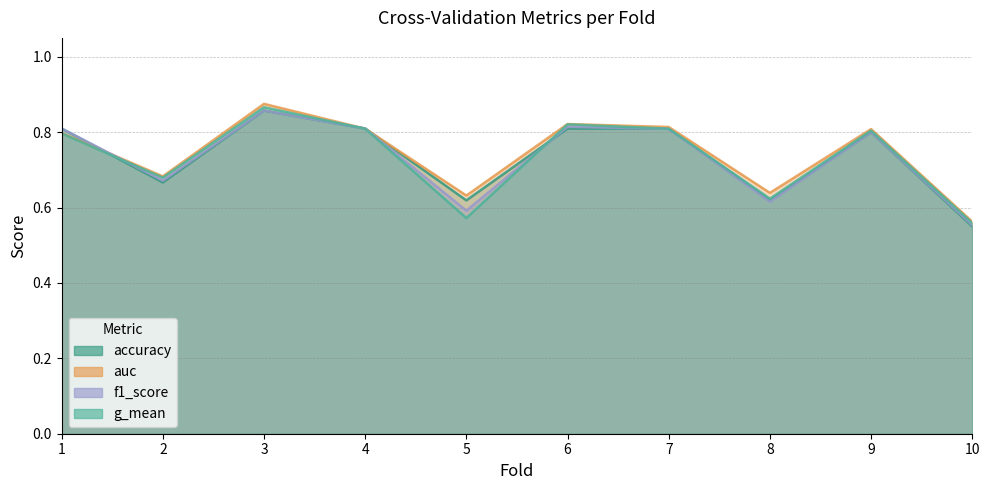

True or false: auc and f1_score intersect in this chart.

True